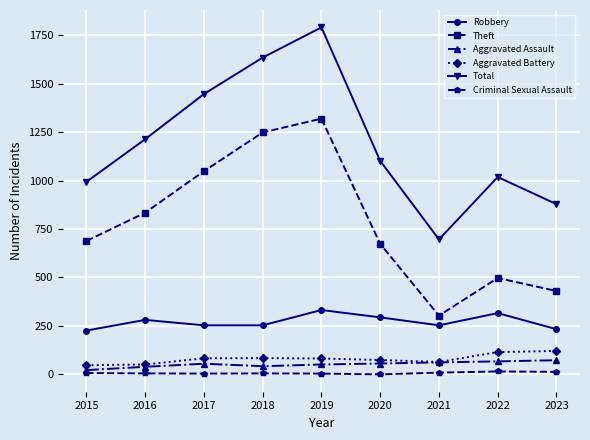

How many categories are shown in the chart?

9